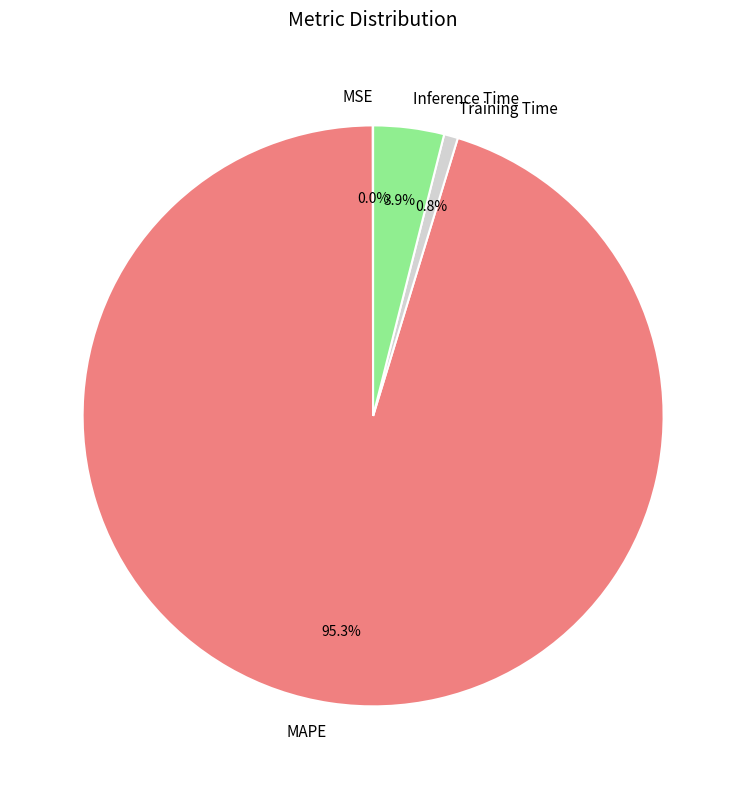

Which category has the biggest portion of the pie?

MAPE